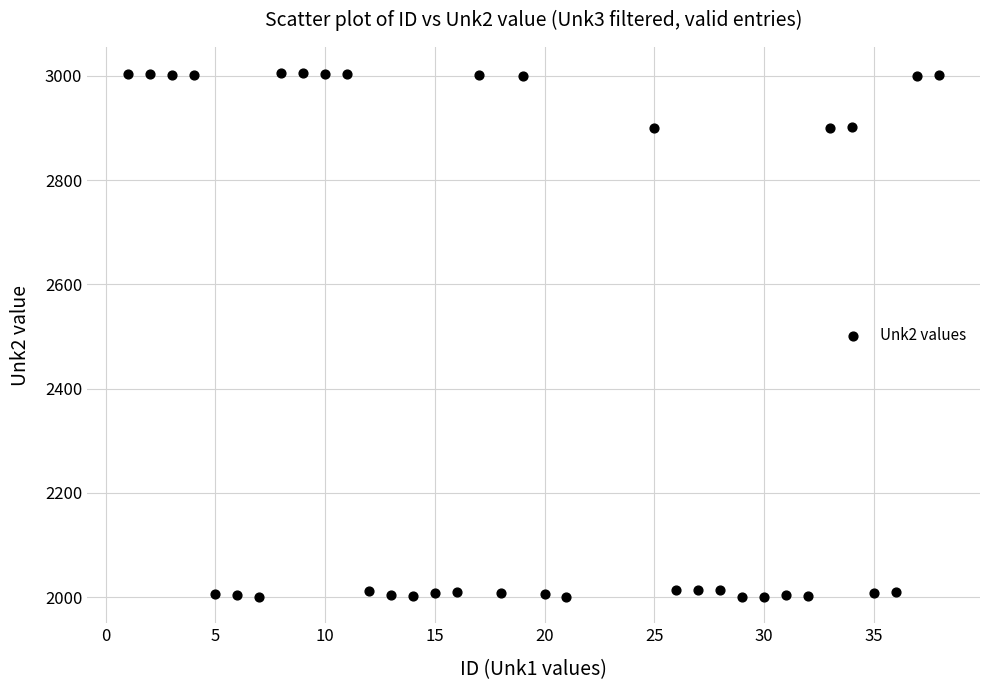

What is the range of Y values (max minus min)?

1005